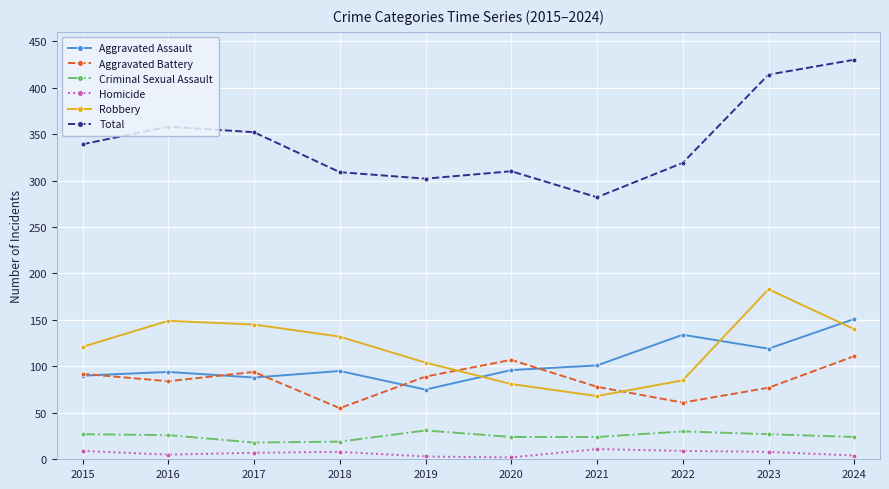

What is the average value of the Robbery series?

121